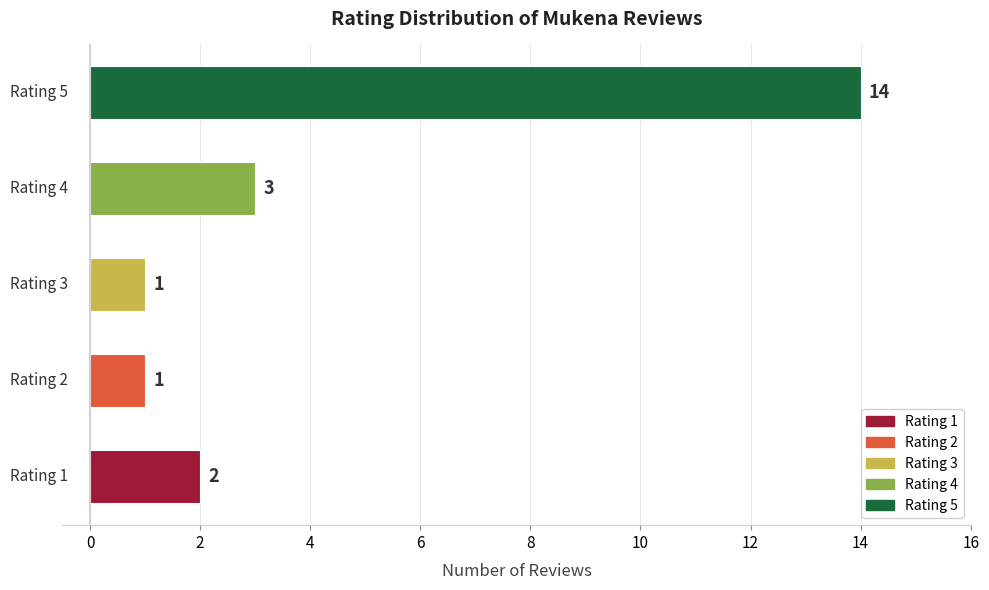

What is the average value?

4